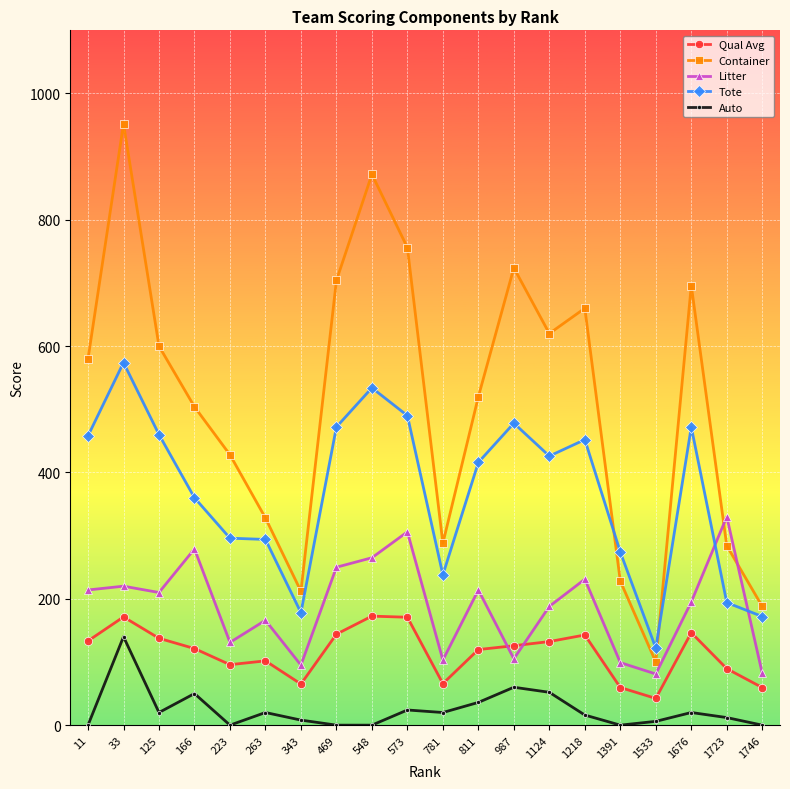

At which category is the sum across all series the highest?

33